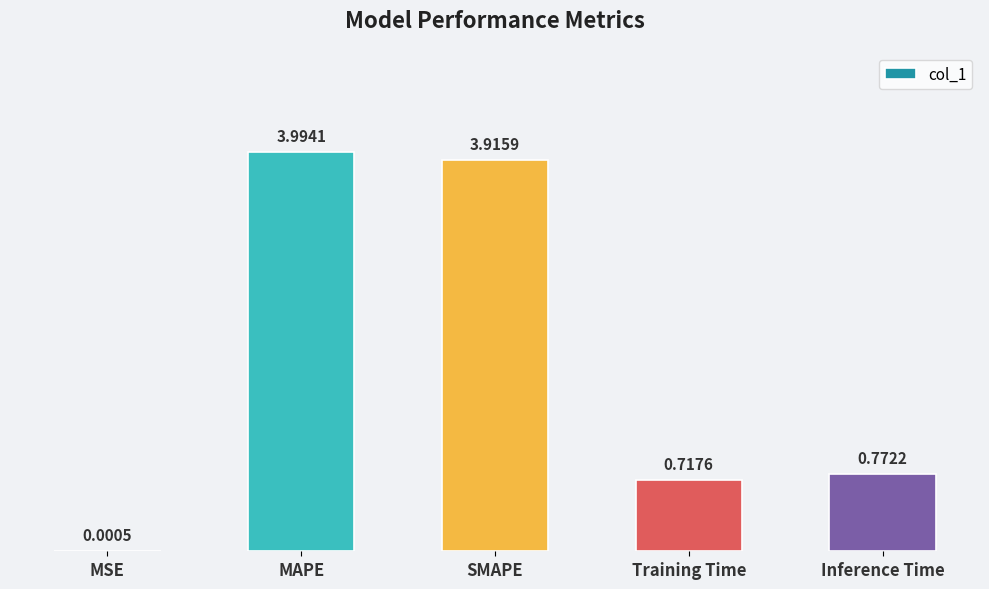

Between Inference Time and SMAPE, which is larger?

SMAPE